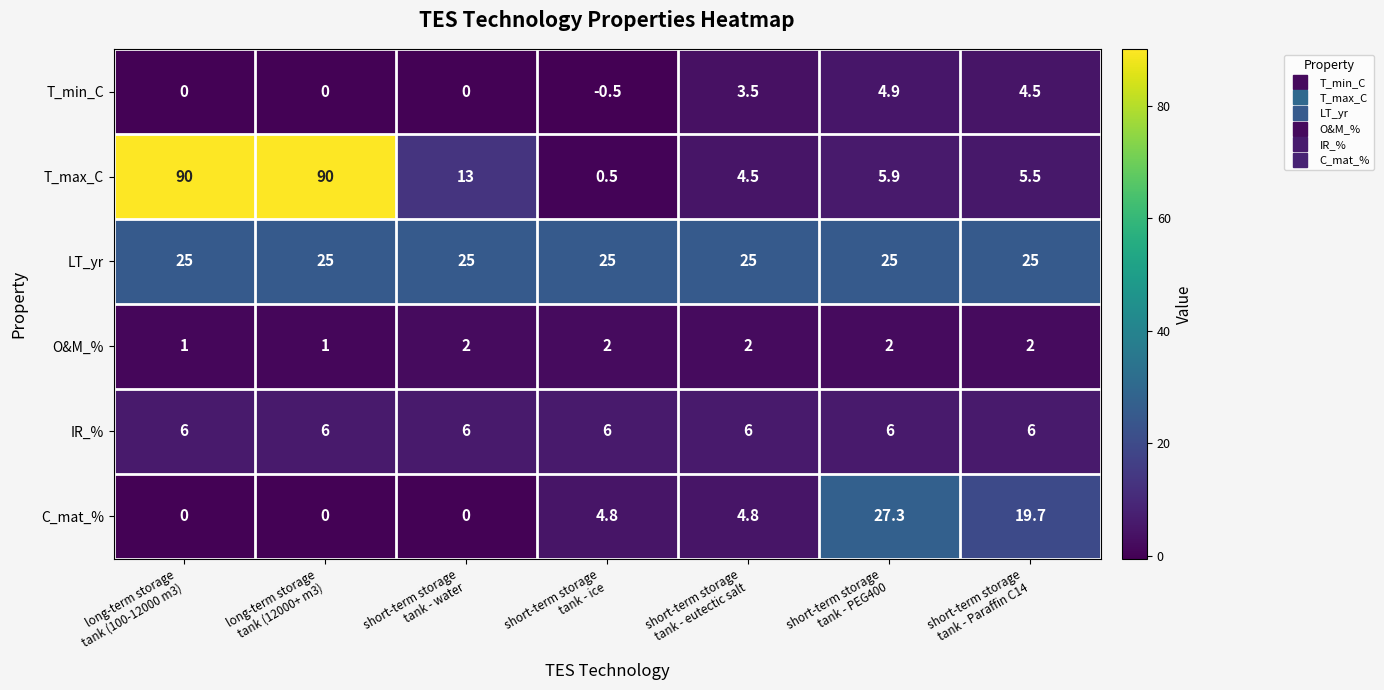

Which series has the largest range (max minus min)?

T_max_C